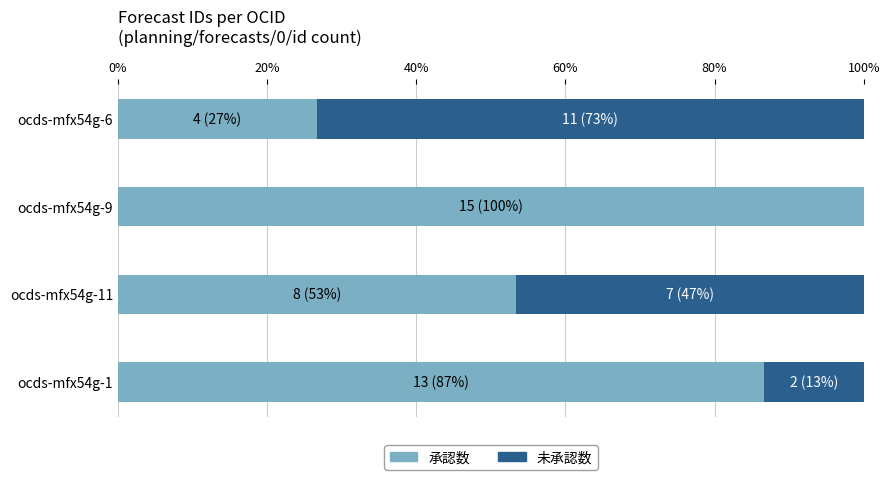

What is the sum of the 承認数 values at ocds-mfx54g-11 and ocds-mfx54g-9?

153.3